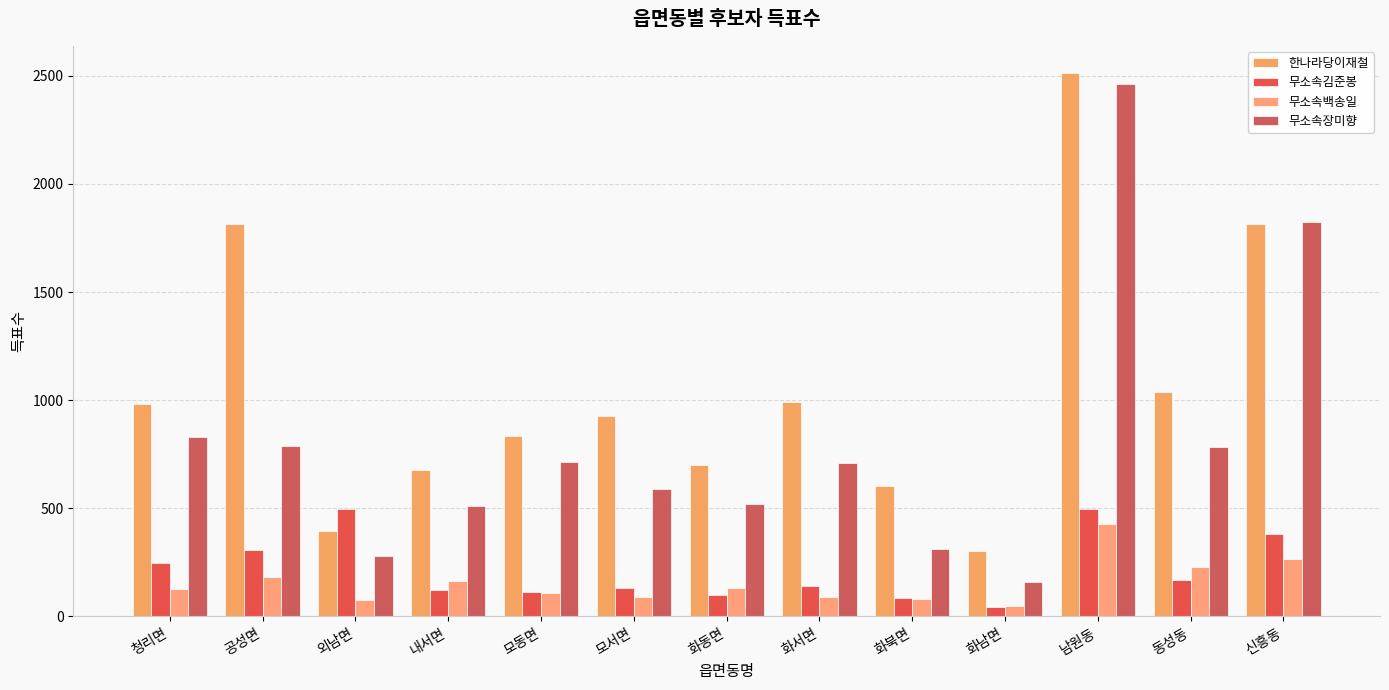

How many values in the 무소속김준봉 series are below 139?

6